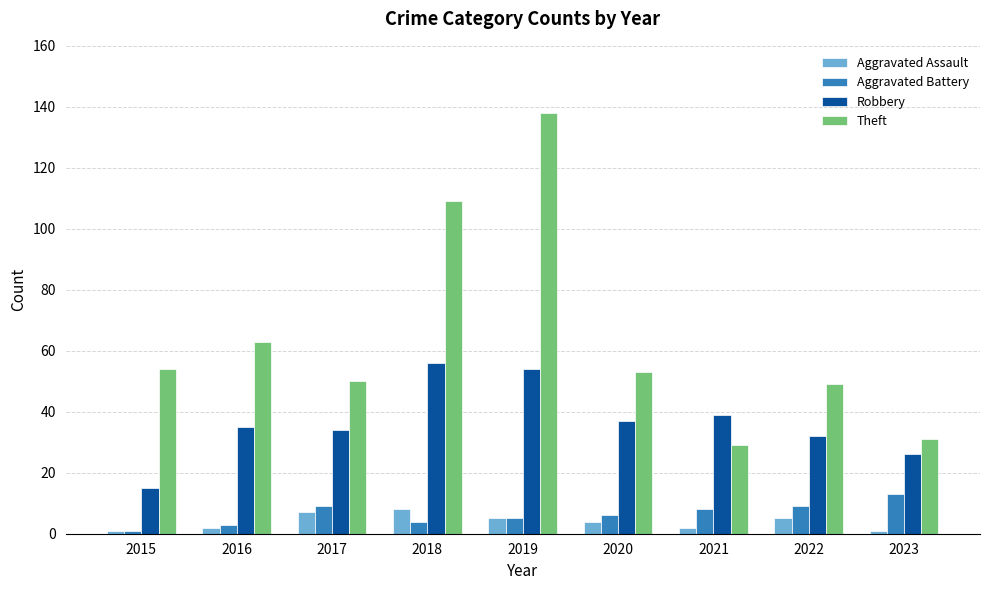

What is the maximum value for Robbery?

56